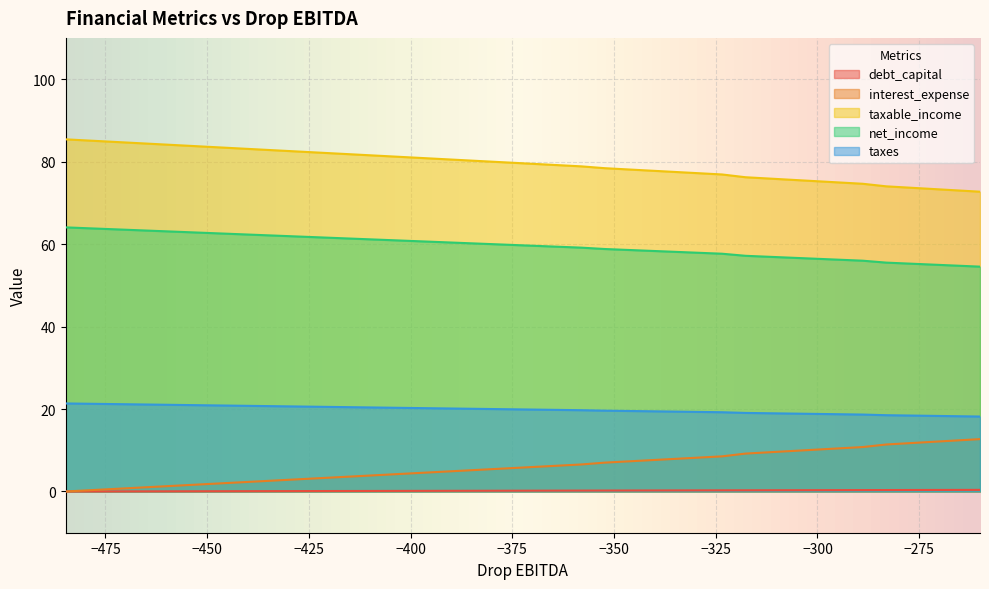

List the series in order of their peak value, highest first.

taxable_income, net_income, taxes, interest_expense, debt_capital